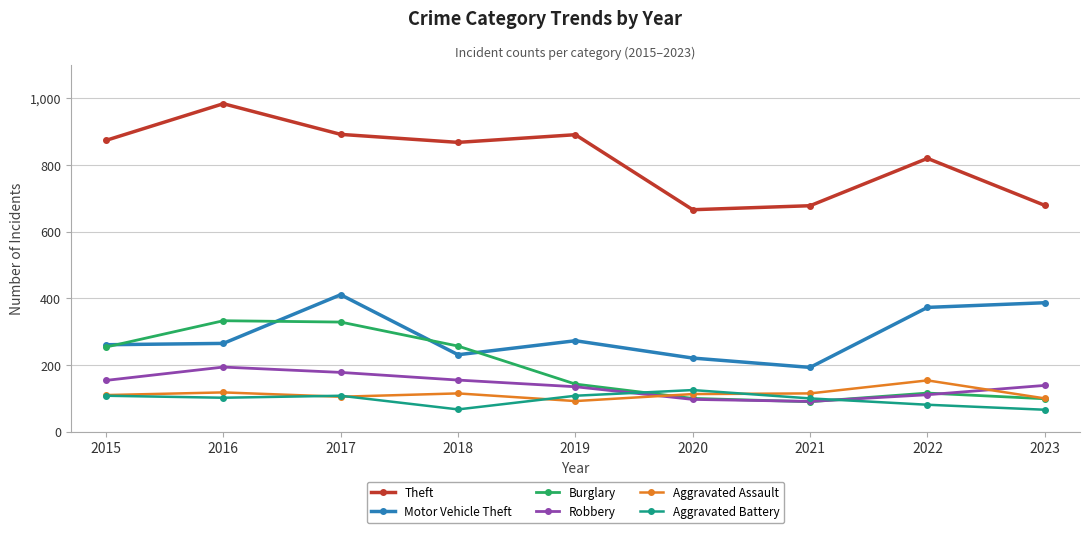

Which series changed the most between 2015 and 2021?

Theft